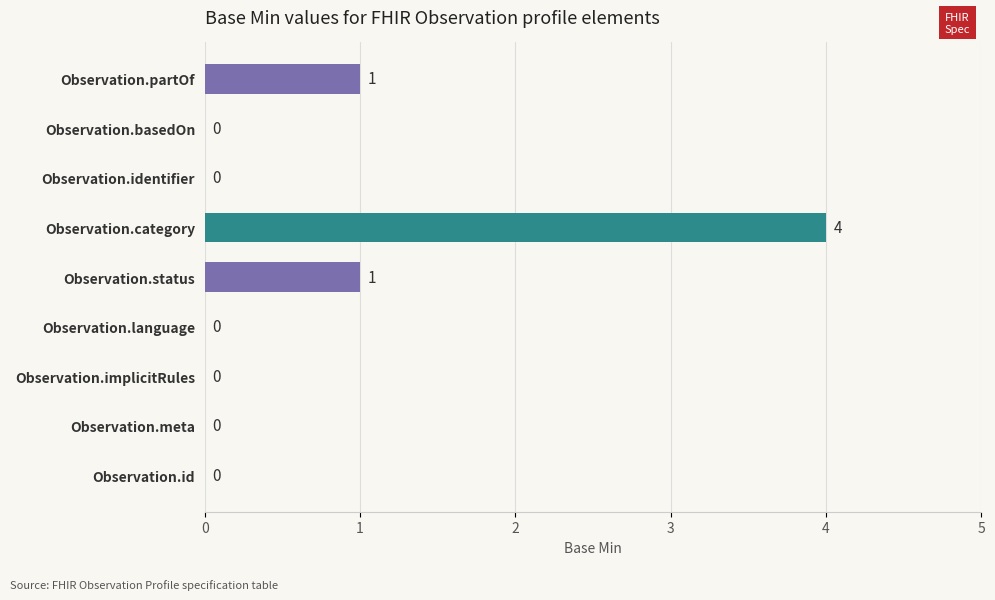

What is the sum of all values?

6